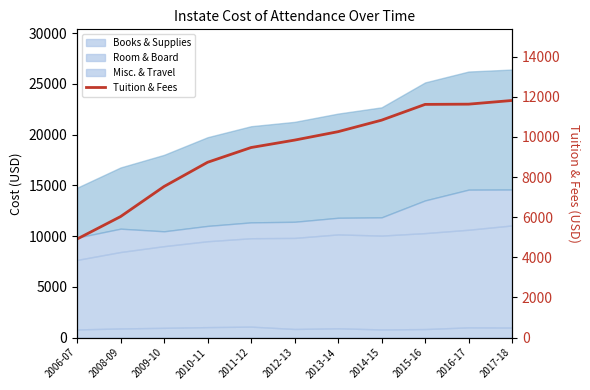

What is the approximate value at 2014-15?

10836